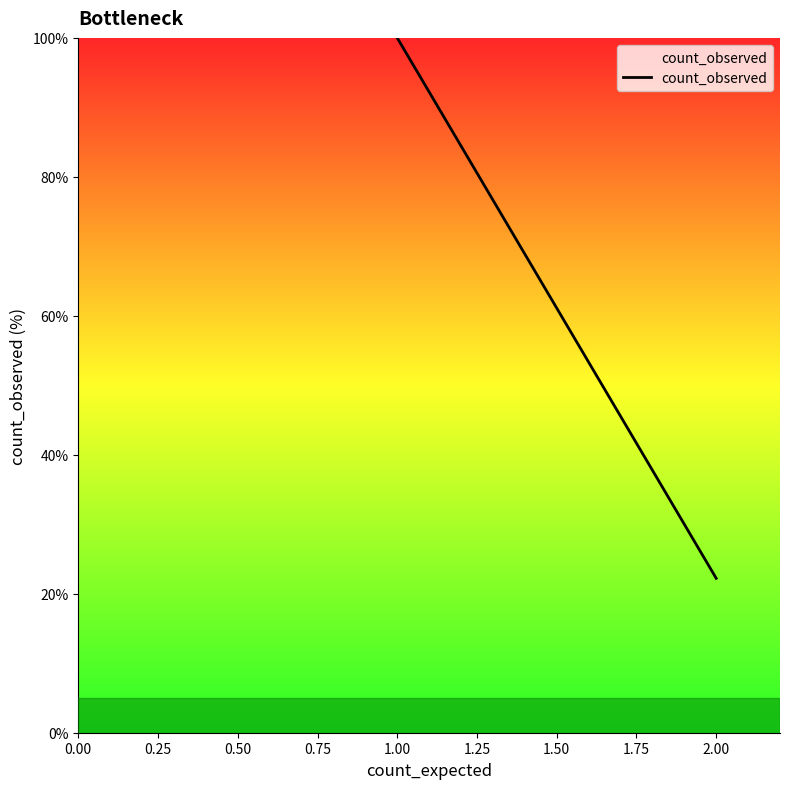

What is the minimum value shown in the chart?

22.2